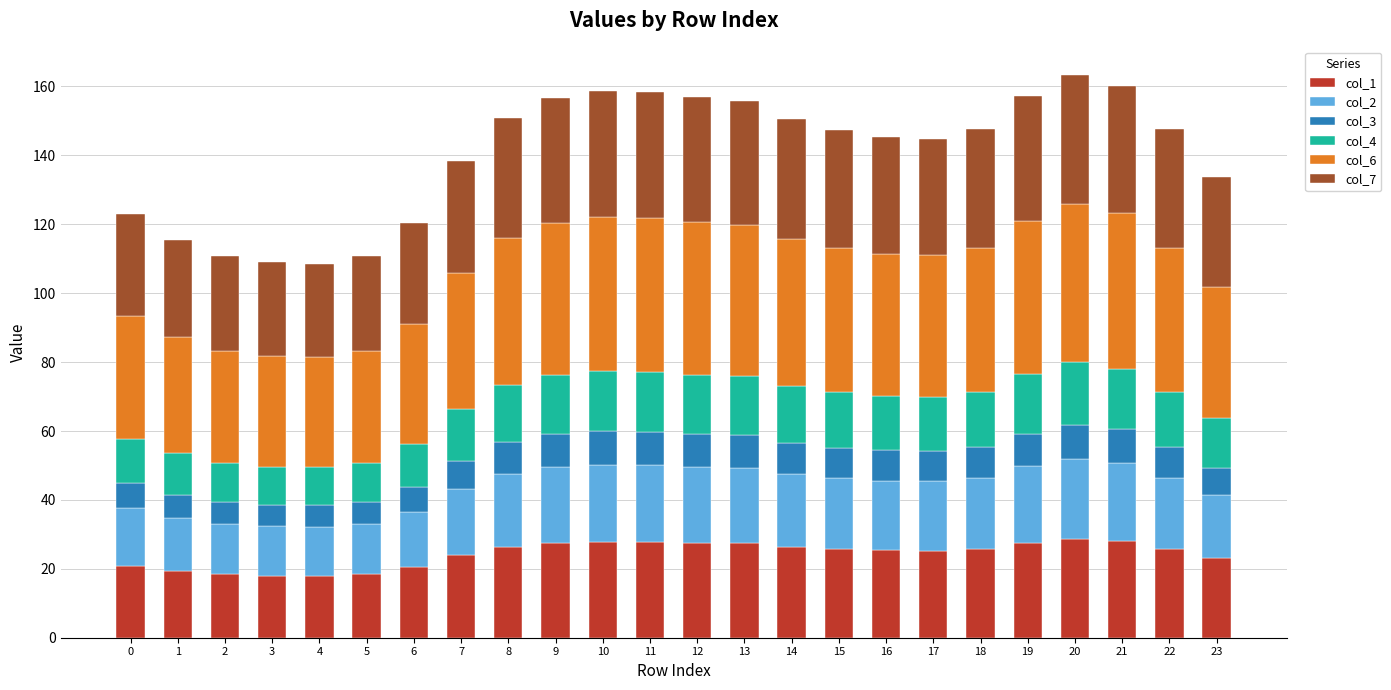

Count the number of data series in this chart.

6